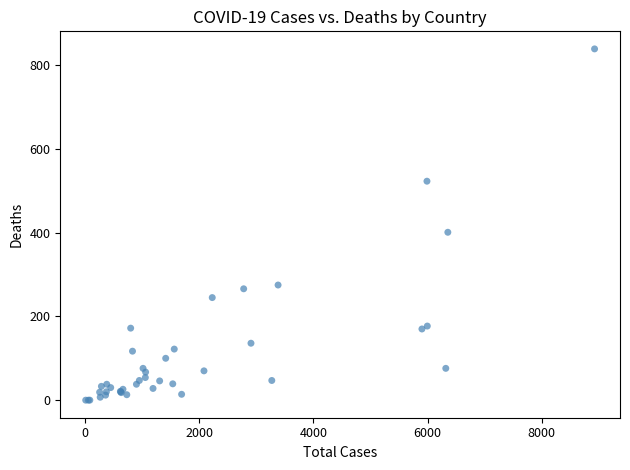

What Y value in the scatter plot is closest to 419?

401